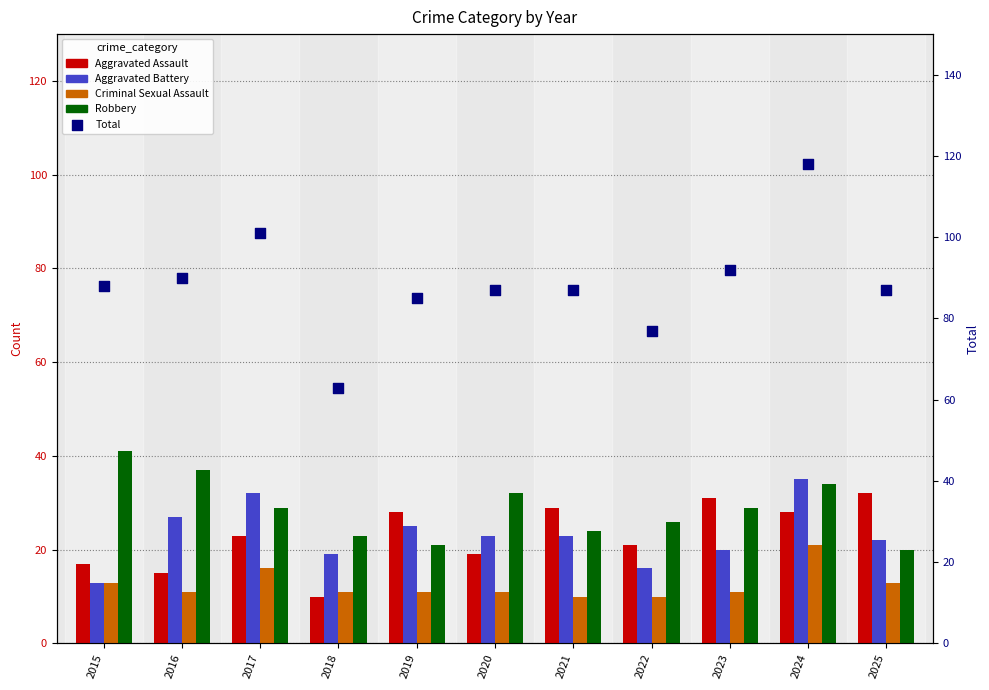

Is the value of Criminal Sexual Assault at 2015 greater than the value of Aggravated Assault at 2016?

No